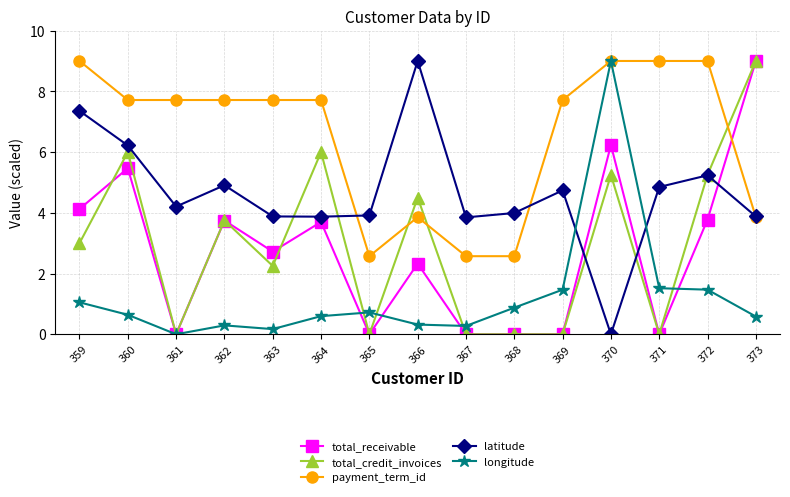

How many values in latitude are above zero?

14